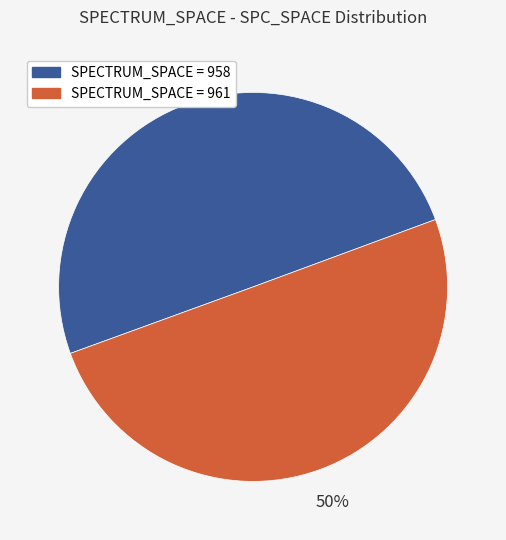

To the nearest percent, what percentage of the pie is SPECTRUM_SPACE = 961?

50%